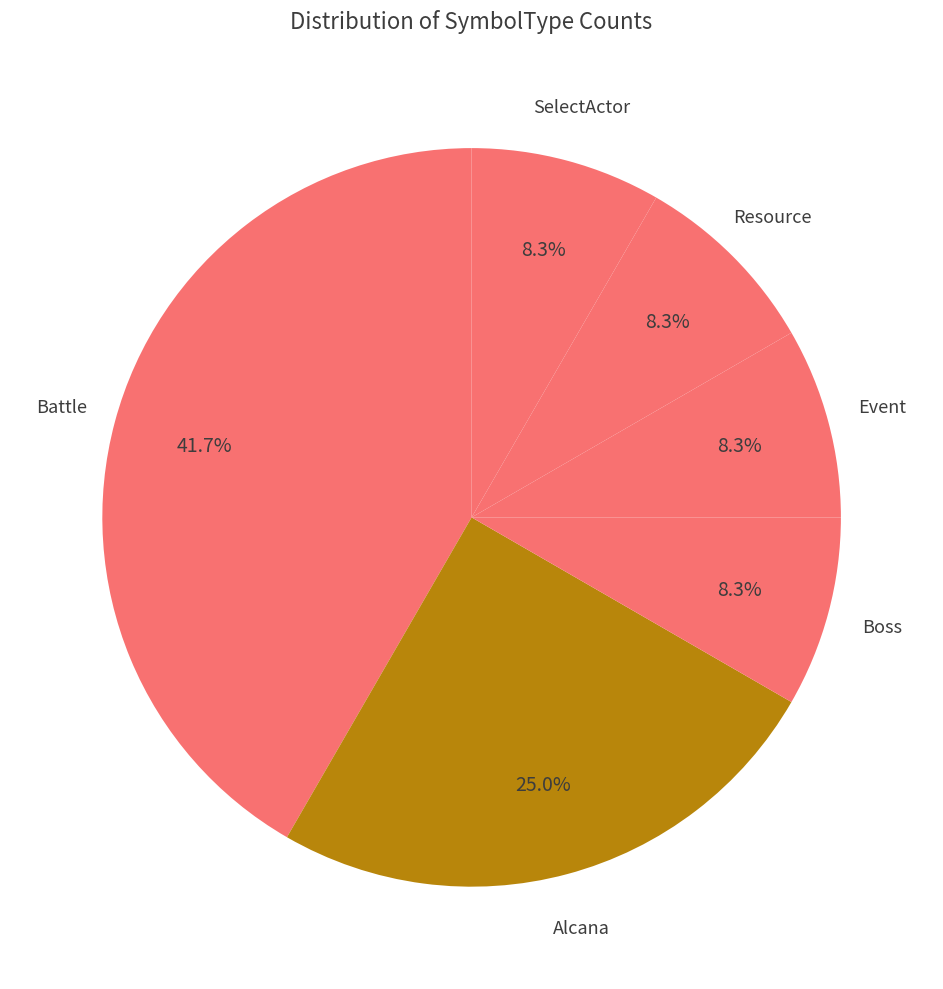

How many slices are in this pie chart?

6